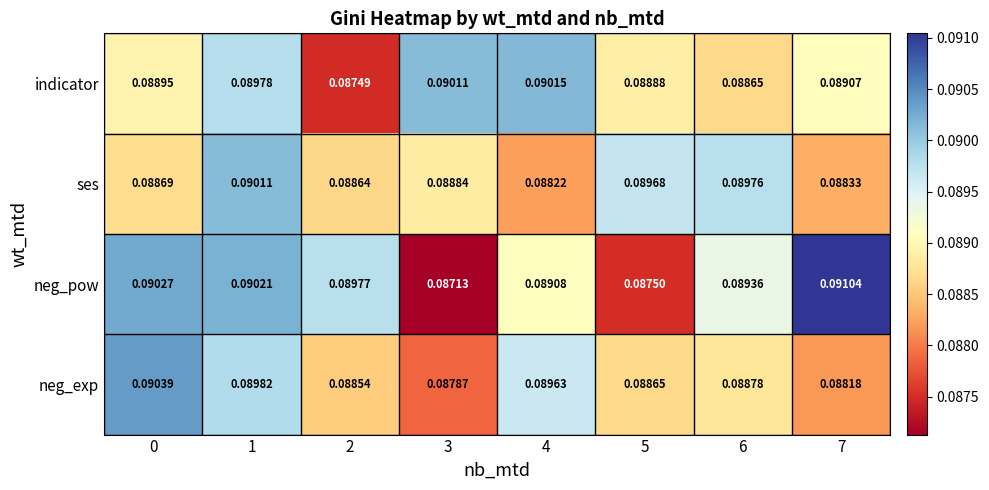

Rank the series by their average value, from highest to lowest.

neg_pow, indicator, ses, neg_exp